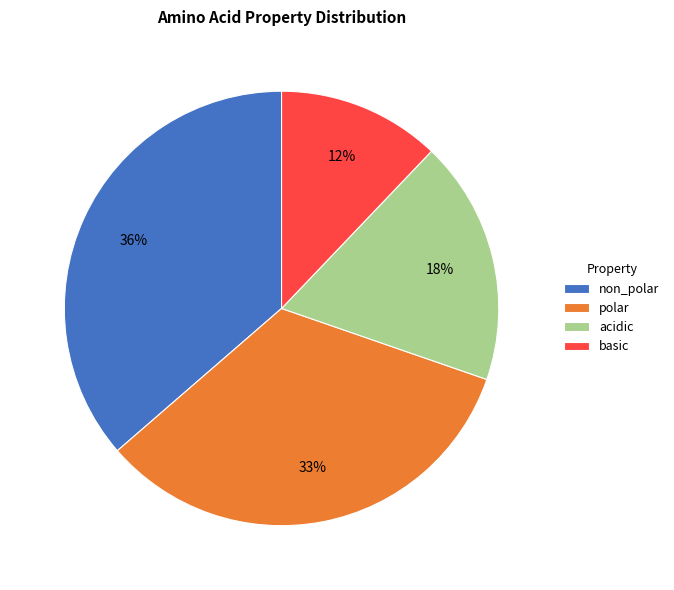

Is it true that polar is 44% of the pie?

False